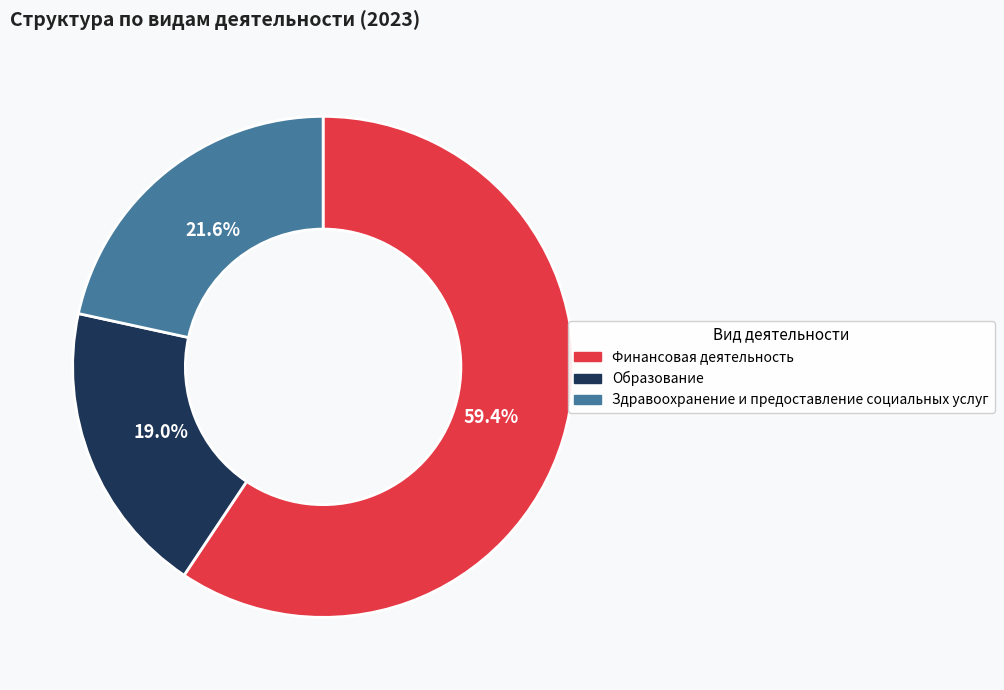

Rank the categories by value from highest to lowest.

Финансовая деятельность, Здравоохранение и предоставление социальных услуг, Образование